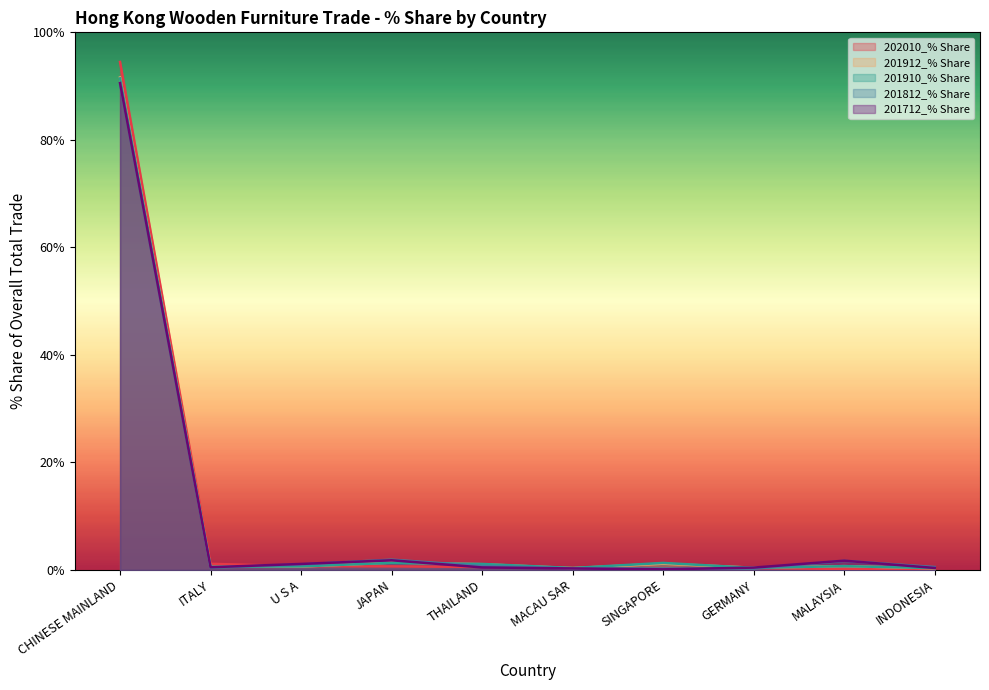

What is the average value of the 201910_% Share series?

9.8